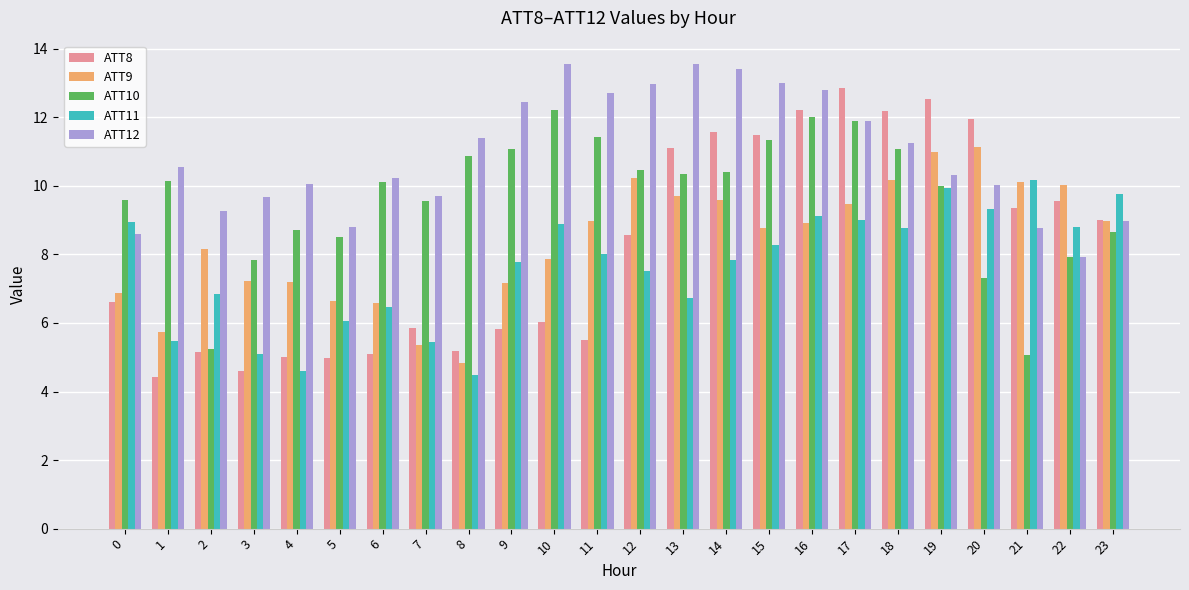

Read the ATT9 value at 22.

10.0